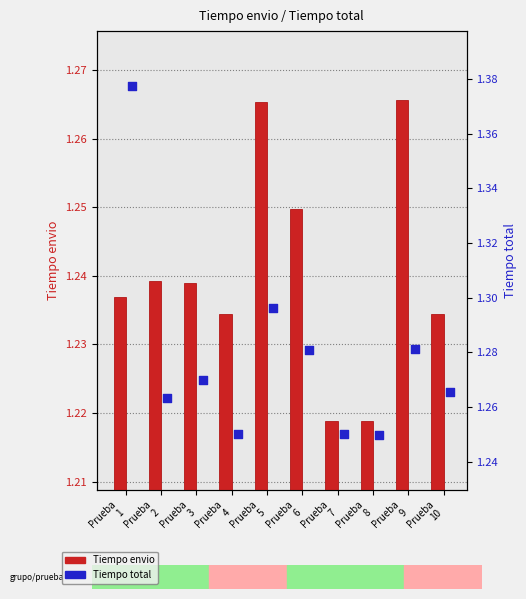

Which series contains the lowest Y value?

Tiempo envio